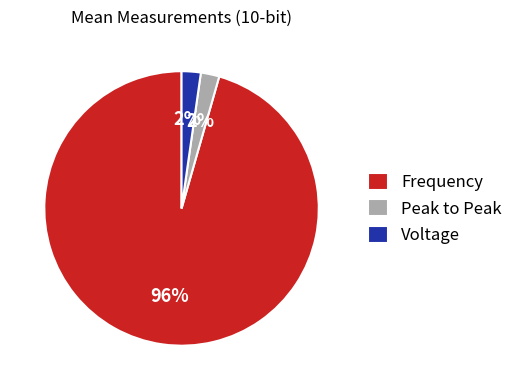

To the nearest percent, what percentage of the pie is Peak to Peak?

2%